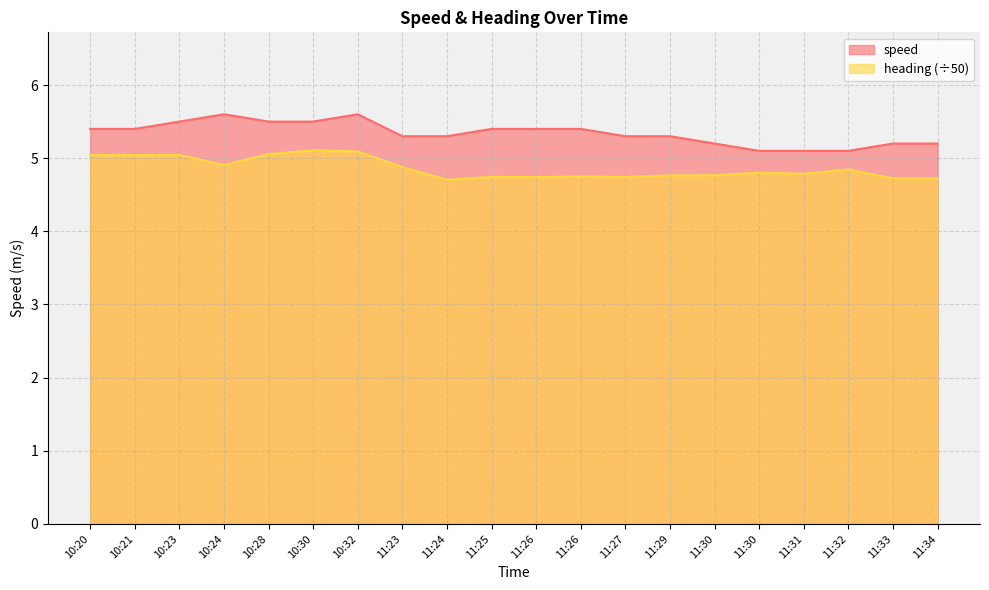

List the series in order of their peak value, lowest first.

heading (÷50), speed